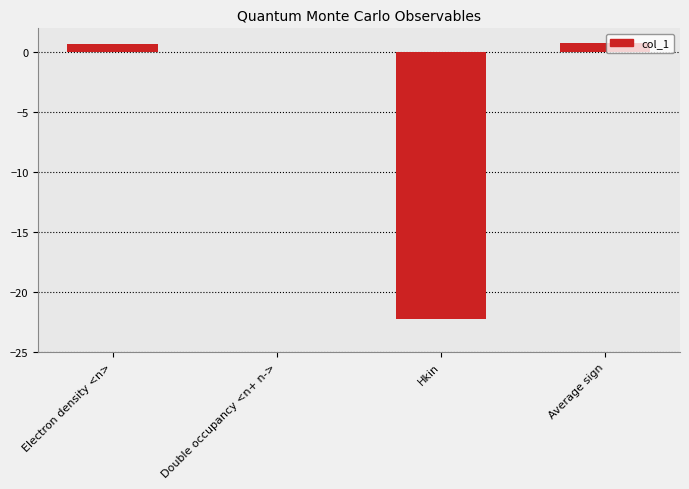

What is the maximum value shown in the chart?

0.8